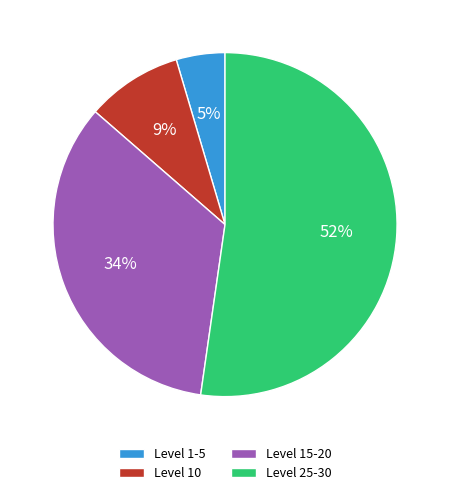

To the nearest percent, what is the average slice percentage?

25%